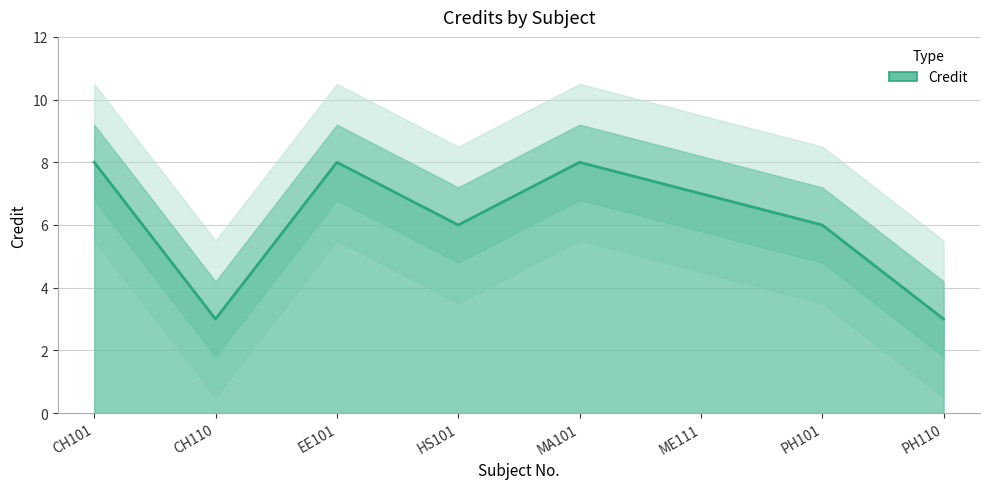

Where is the first local minimum?

CH110